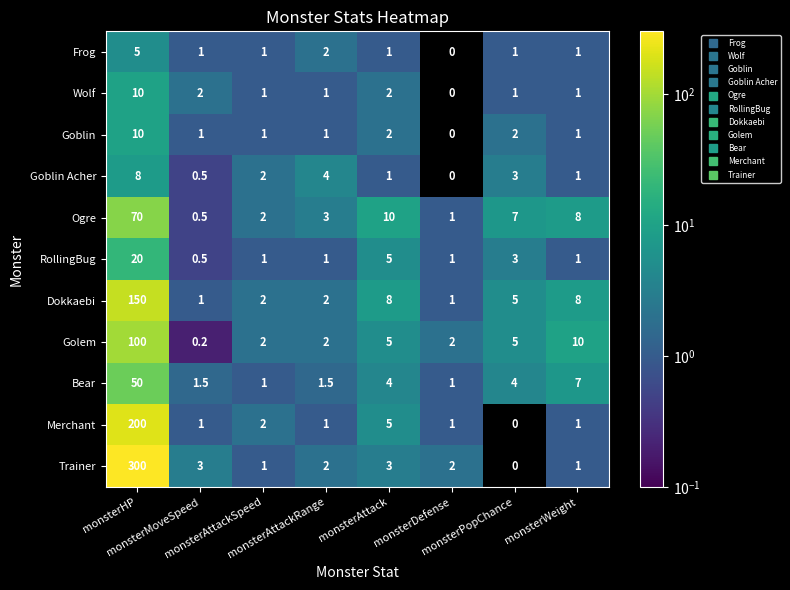

What is the average value of the RollingBug series?

4.1